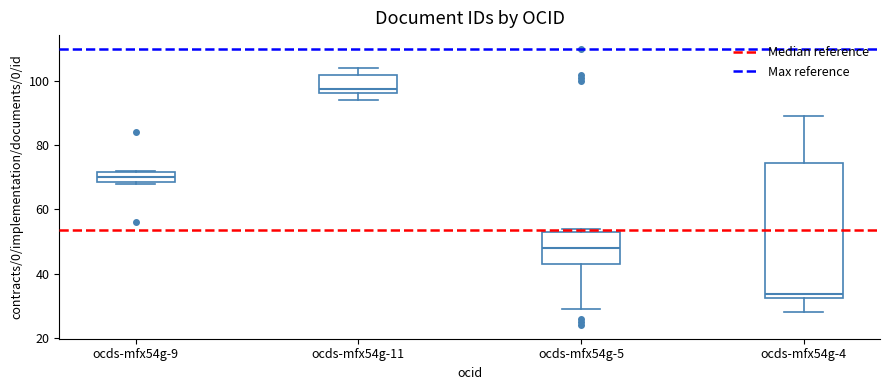

Where is the upper edge of the box for ocds-mfx54g-11 on the y-axis? The values are not printed on the chart, so give them approximately, as read against the axis.

102